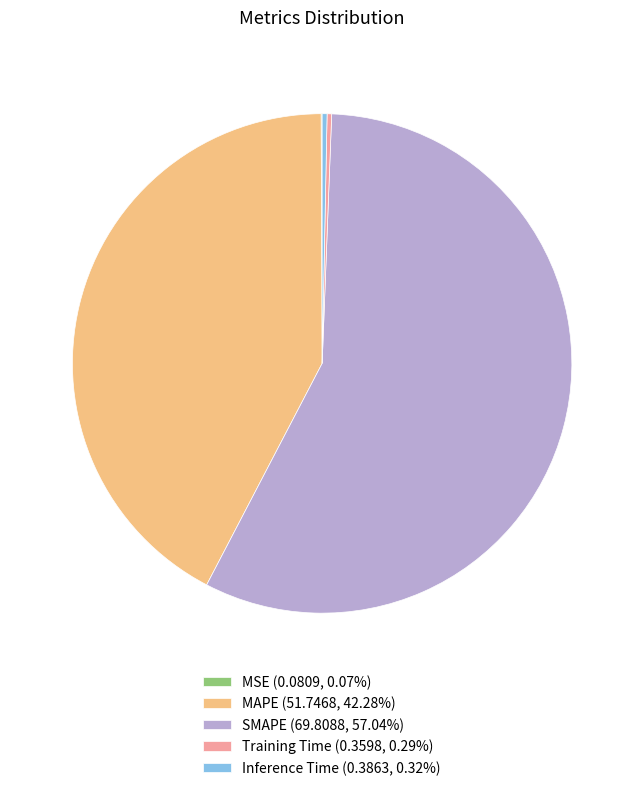

Combined, do Training Time (0.3598, 0.29%) and SMAPE (69.8088, 57.04%) account for over 50%?

Yes